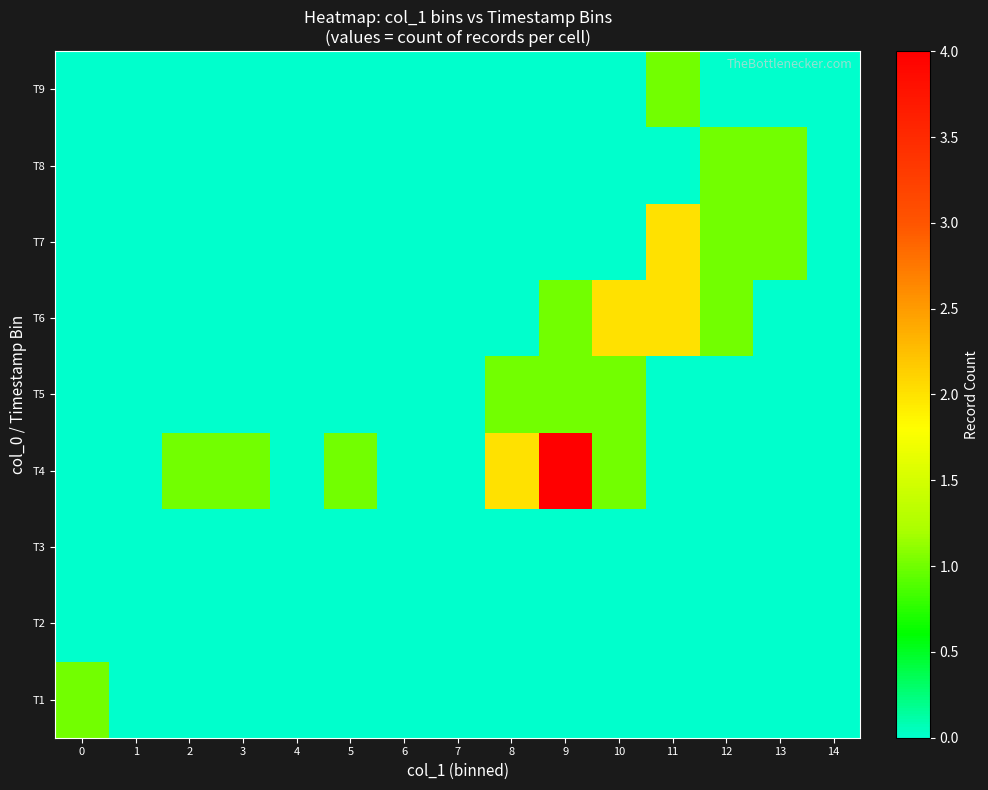

List the series in order of their peak value, lowest first.

T2, T3, T1, T5, T8, T9, T6, T7, T4